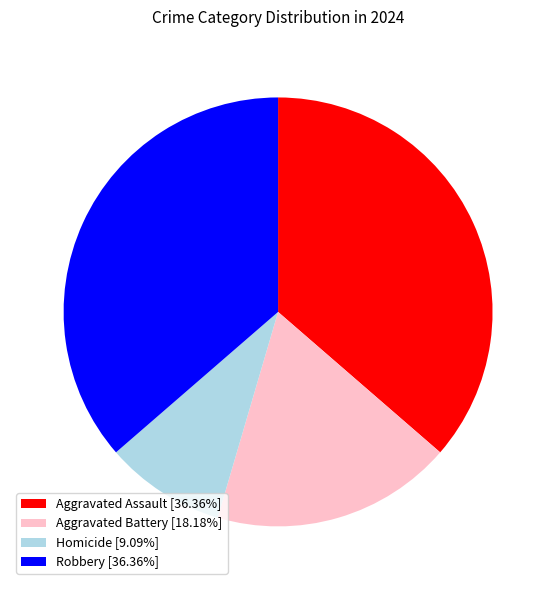

True or false: Aggravated Battery accounts for 18% of the total.

True